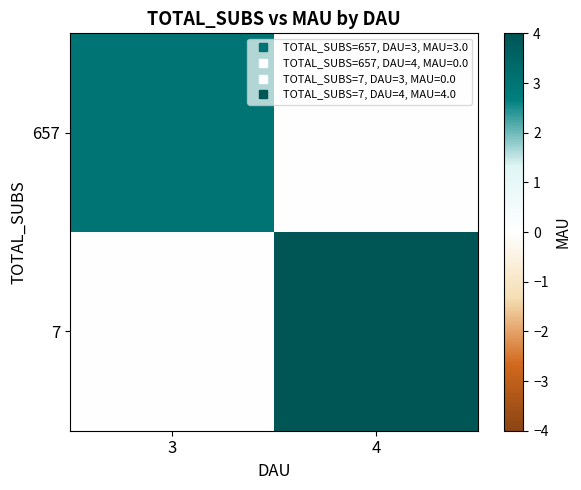

Which series has the widest spread of values?

7